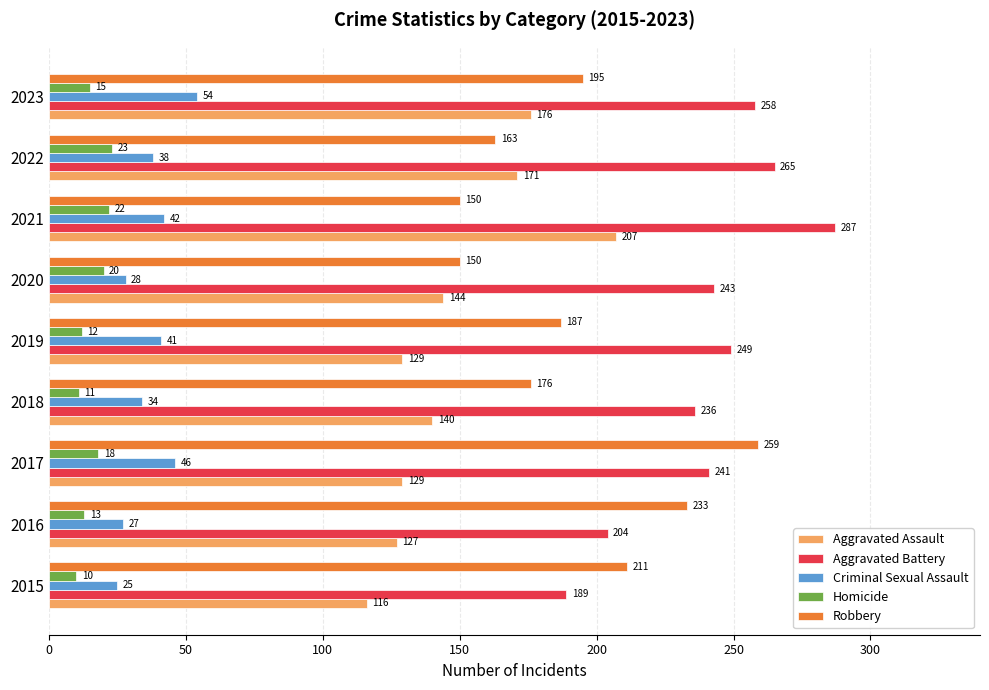

At which category is the sum across all series the highest?

2021